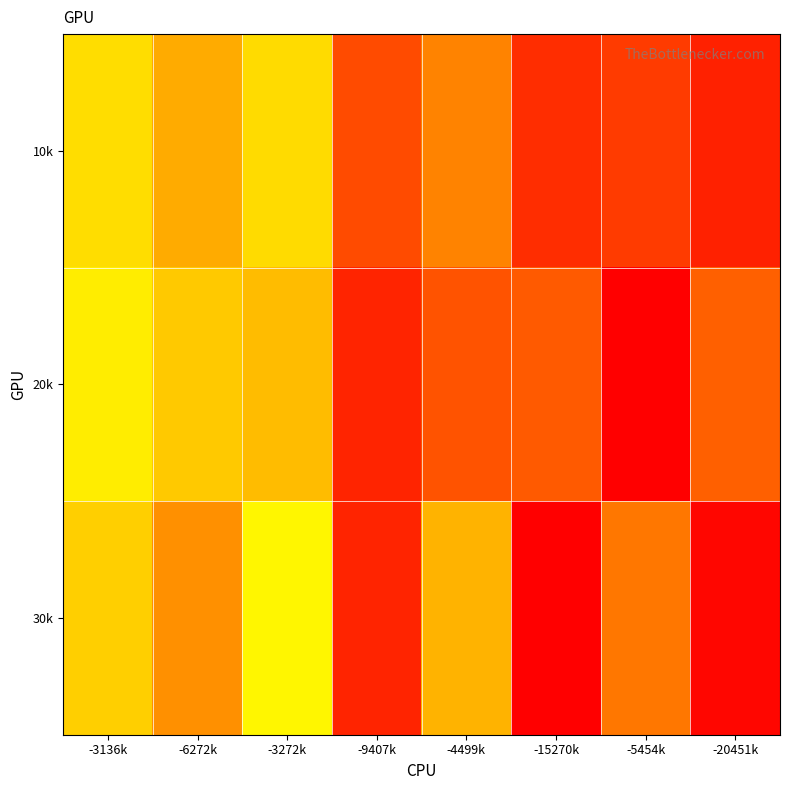

Reading left to right, extract all data points from this chart.

10k: -3136k=-0.0	-6272k=-0.0	-3272k=0.1	-9407k=-0.0	-4499k=0.1	-15270k=-0.0	-5454k=0.1	-20451k=-0.0
20k: -3136k=-0.0	-6272k=-0.0	-3272k=0.1	-9407k=-0.0	-4499k=0.1	-15270k=-0.0	-5454k=0.1	-20451k=-0.0
30k: -3136k=-0.0	-6272k=-0.0	-3272k=0.1	-9407k=-0.0	-4499k=0.1	-15270k=-0.1	-5454k=0.1	-20451k=-0.1